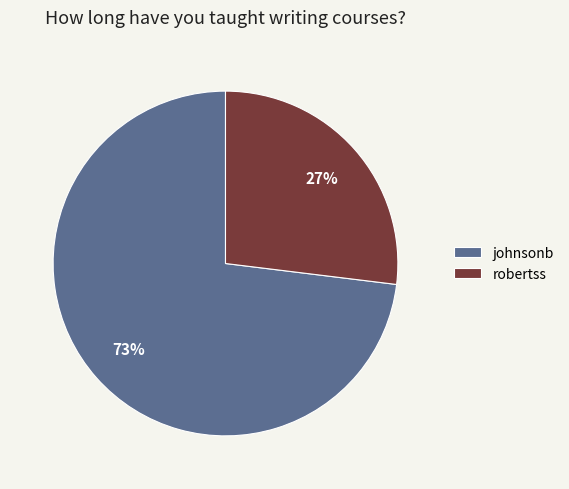

Do robertss and johnsonb together represent more than half of the pie?

Yes